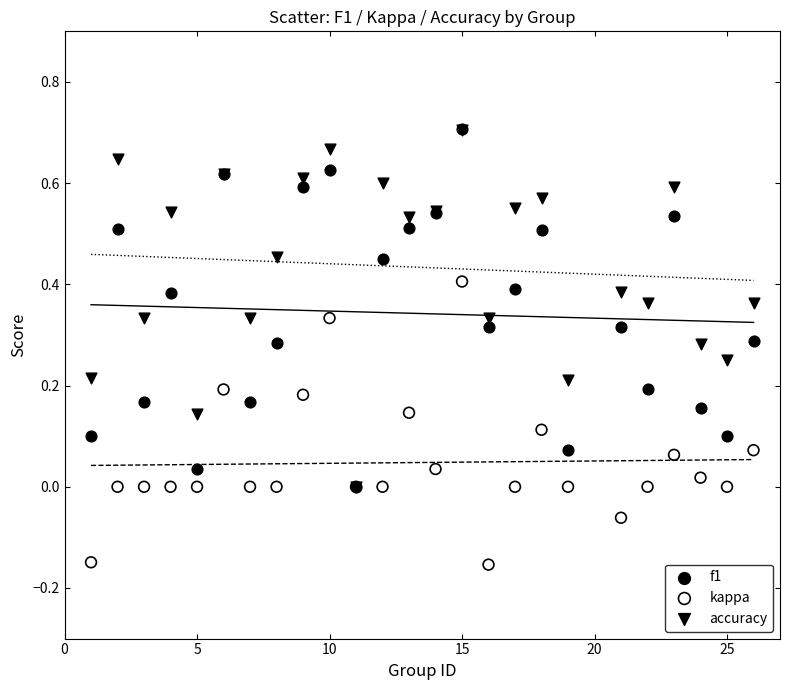

What are all the series names shown in the legend?

f1, kappa, accuracy